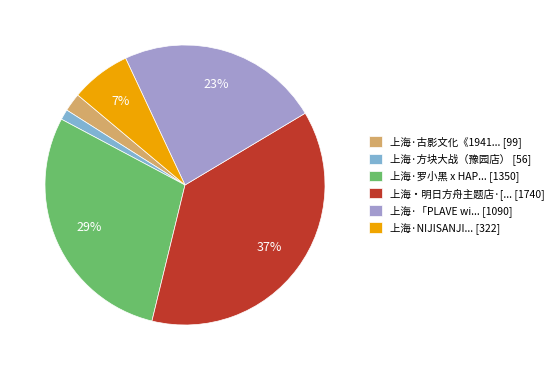

How many segments does this pie chart have?

6